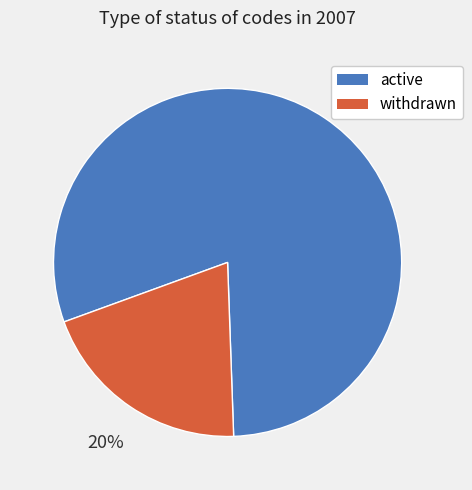

To the nearest percent, what is the difference between the withdrawn and active slice percentages?

60%